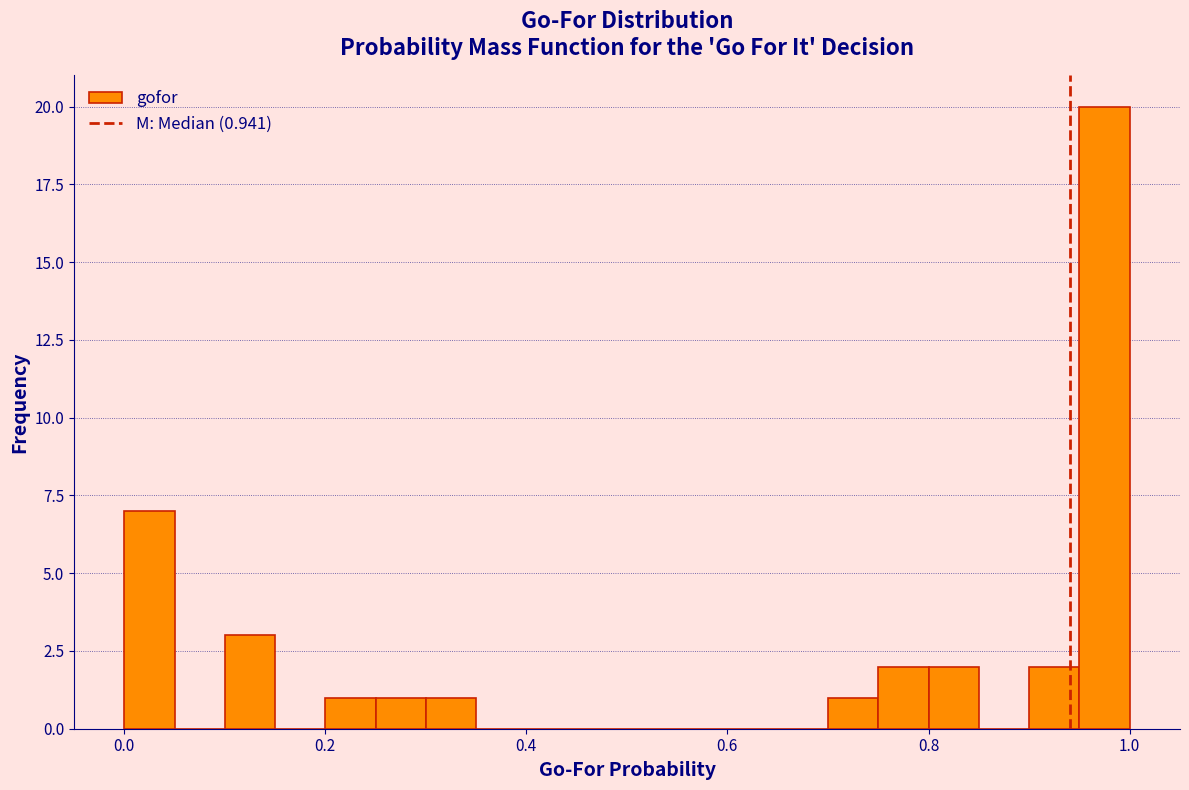

Around what value on the x-axis is the tallest bar? Give the approximate position of its centre, as read against the axis.

0.98